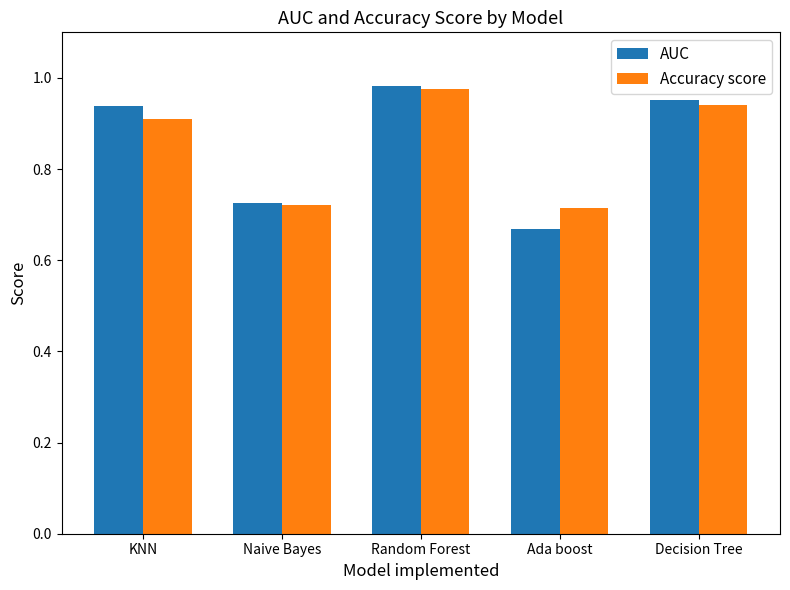

The Accuracy score series shows 1.1 at Ada boost. True or false?

False